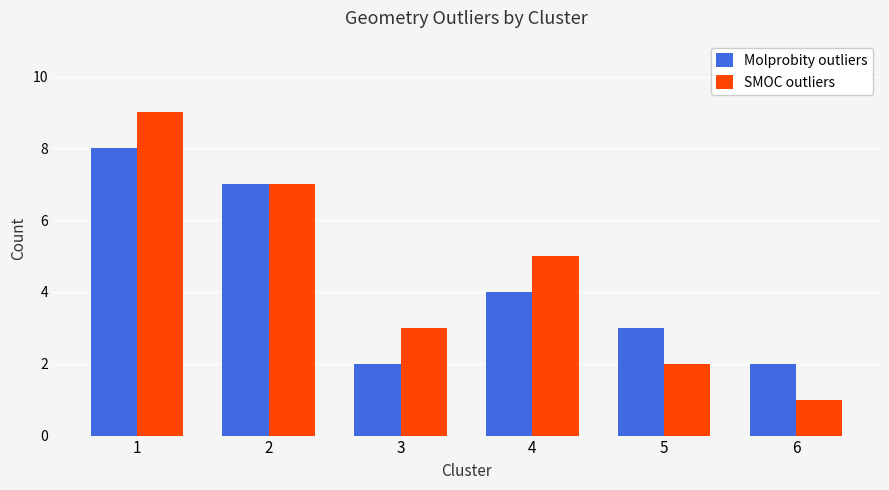

How many bars are there in total?

12